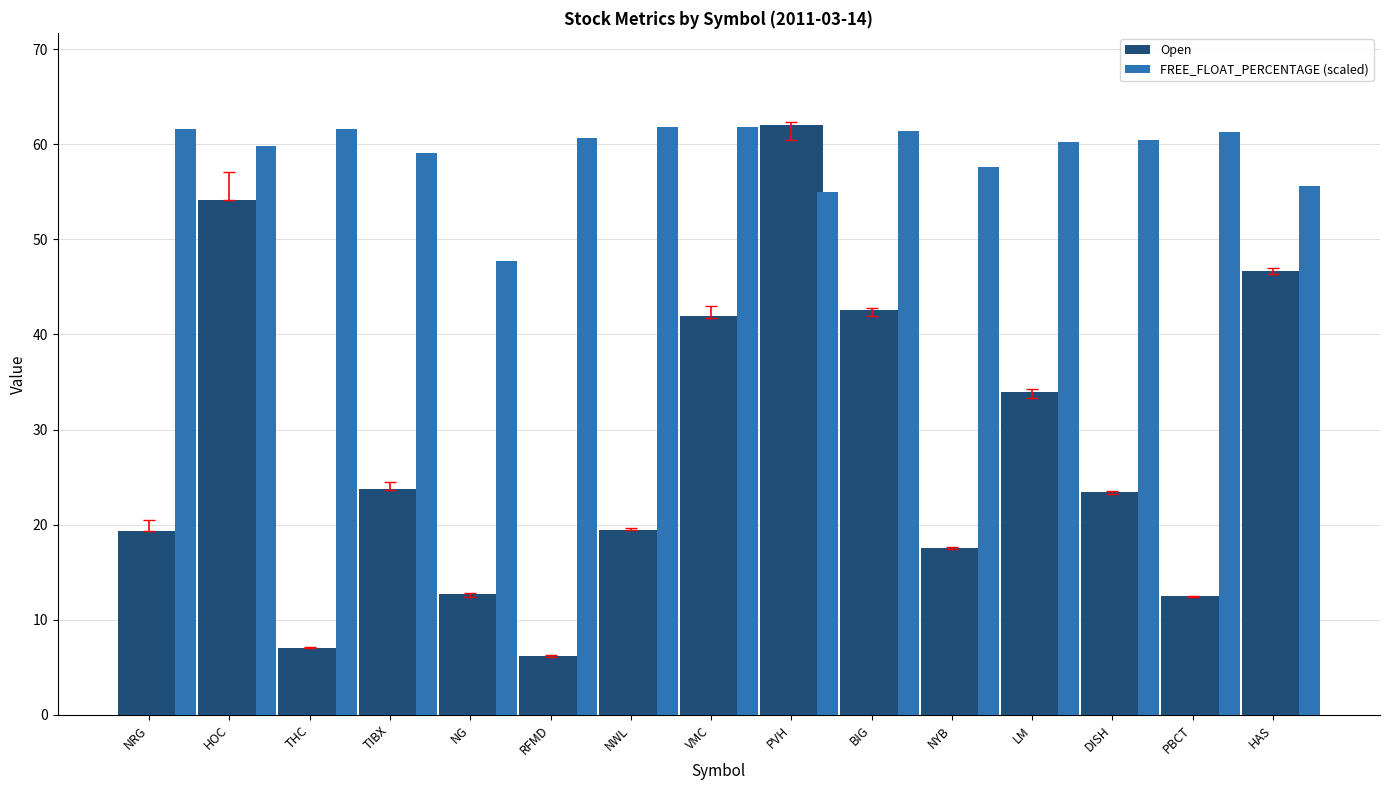

Where does the FREE_FLOAT_PERCENTAGE (scaled) series first go above 60?

NRG